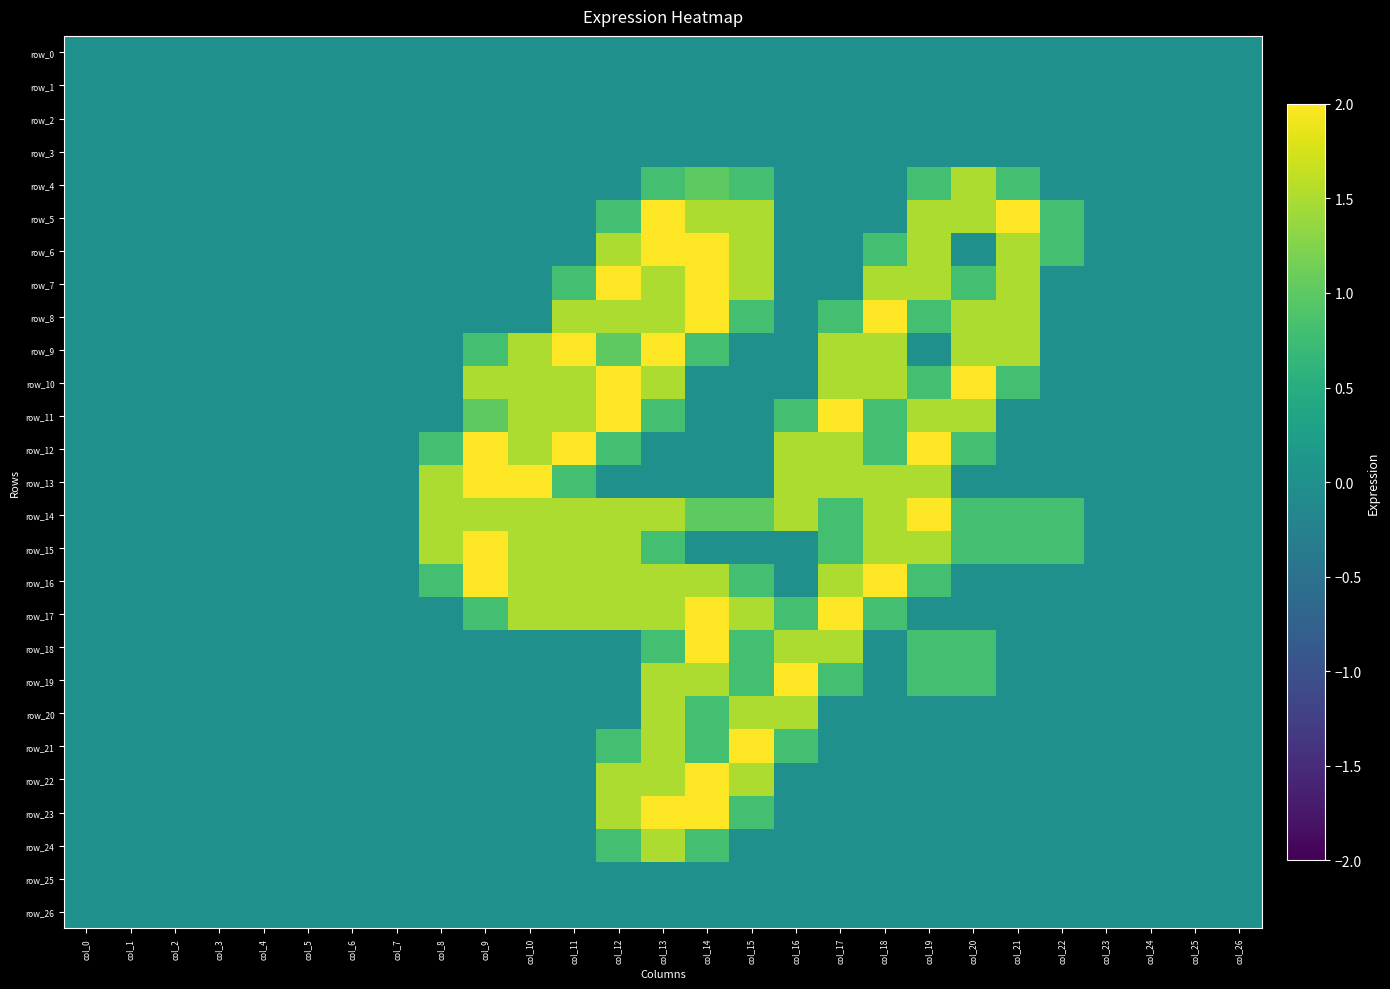

What is the average value of the row_14 series?

0.7